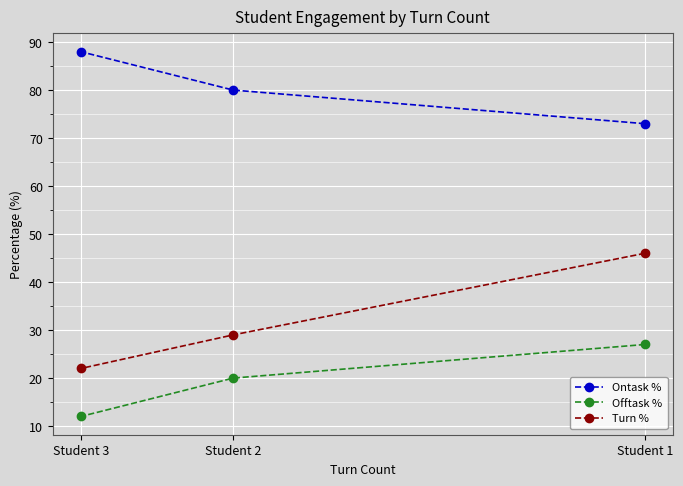

What is the difference between the Offtask % values at Student 3 and Student 2?

8